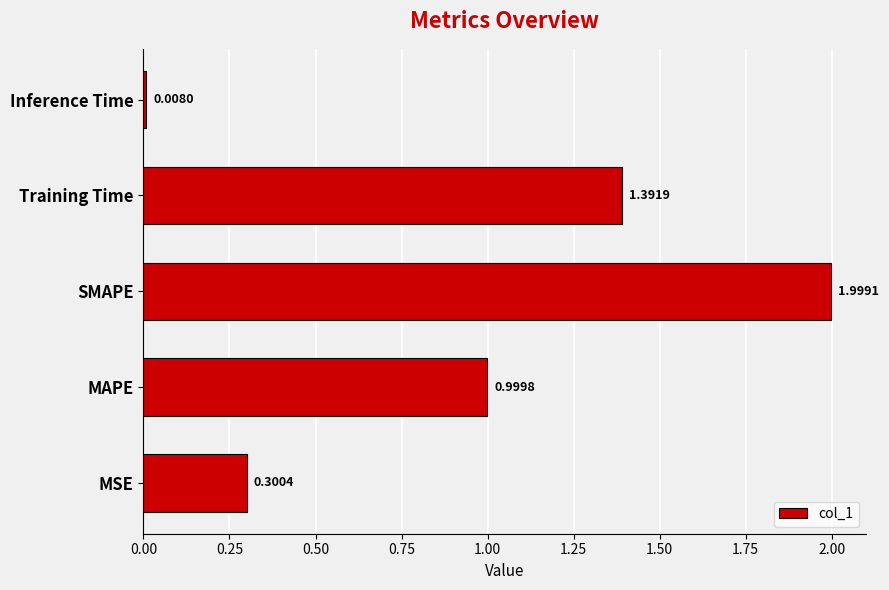

At which category does the chart reach its minimum across all series?

Inference Time